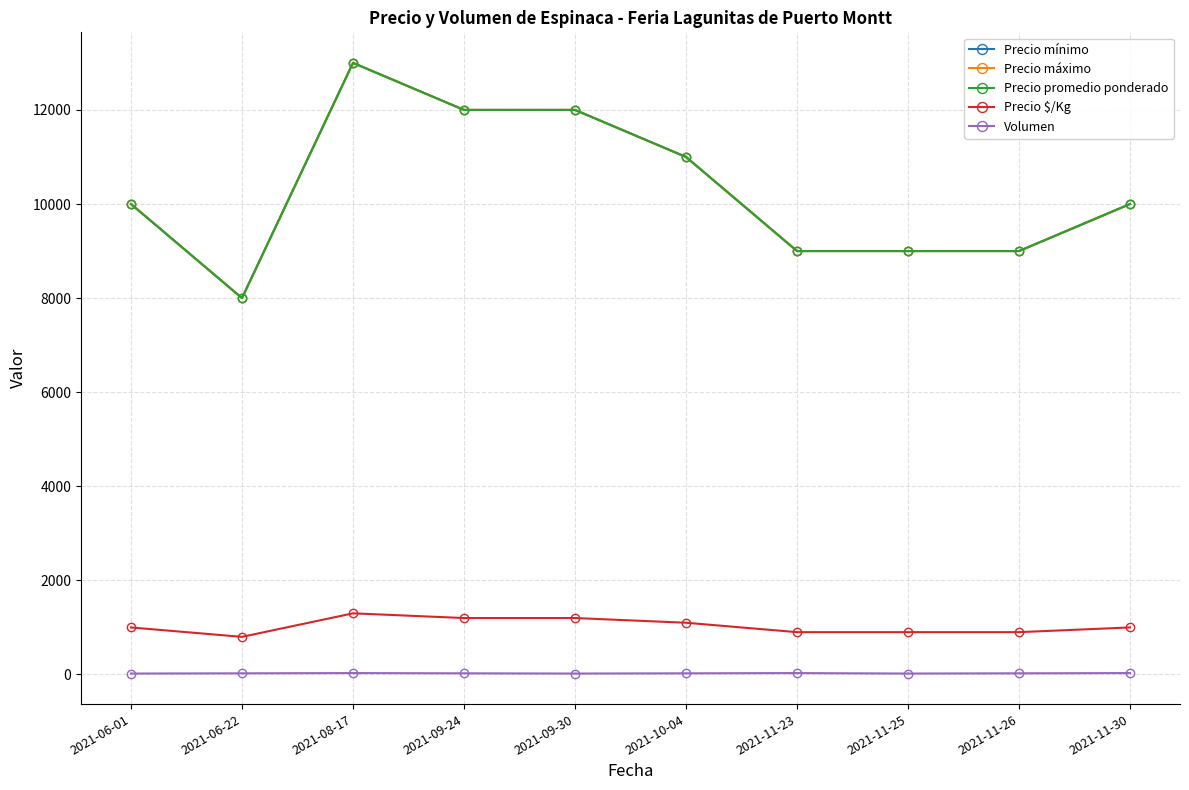

What is the difference between the Precio máximo values at 2021-09-24 and 2021-10-04?

1000